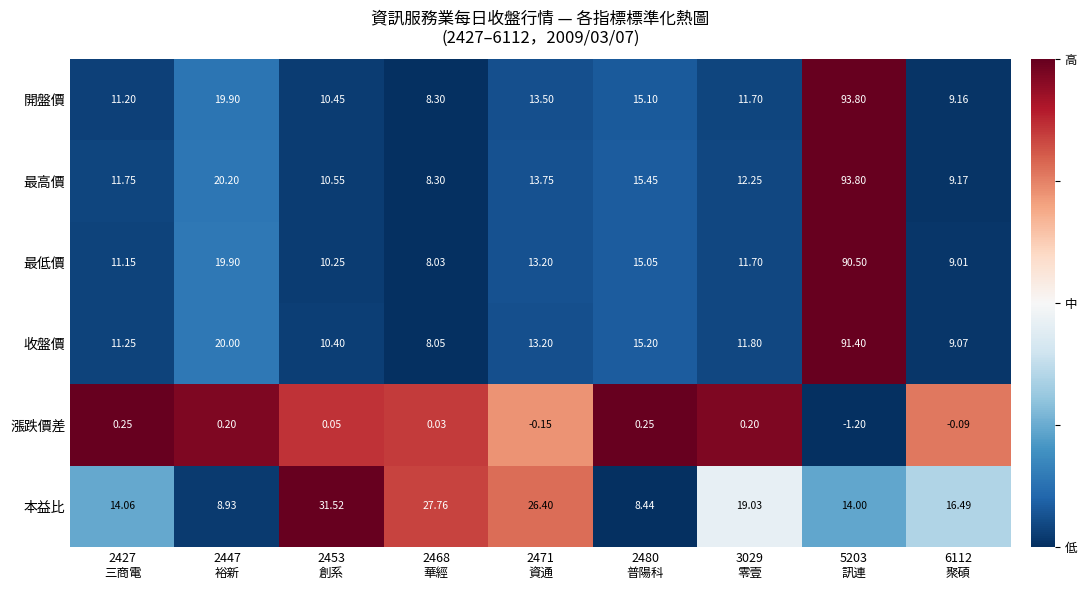

Which series has the largest total across all categories?

最高價